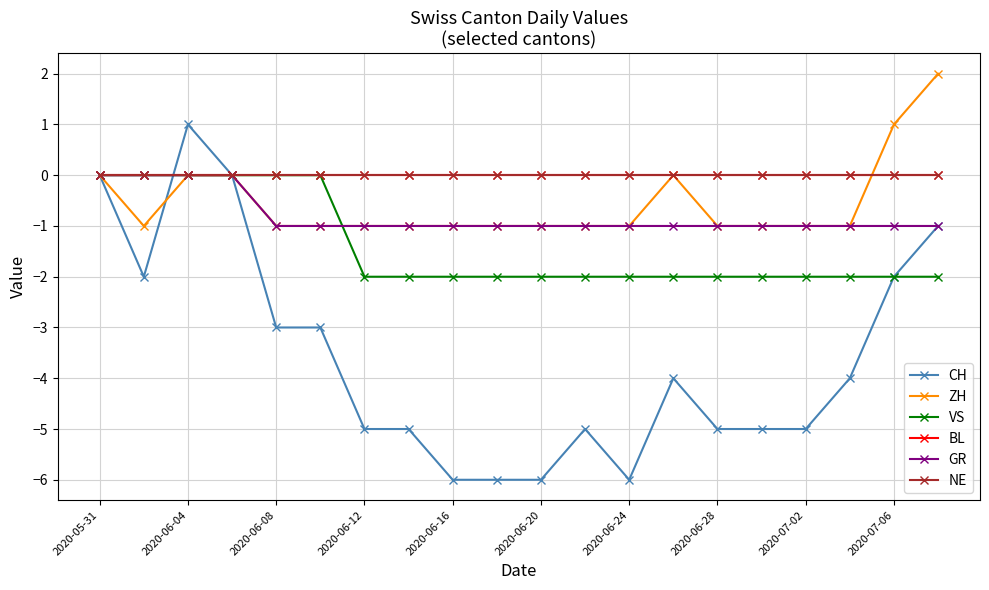

At which label is VS closest to -1?

2020-05-31